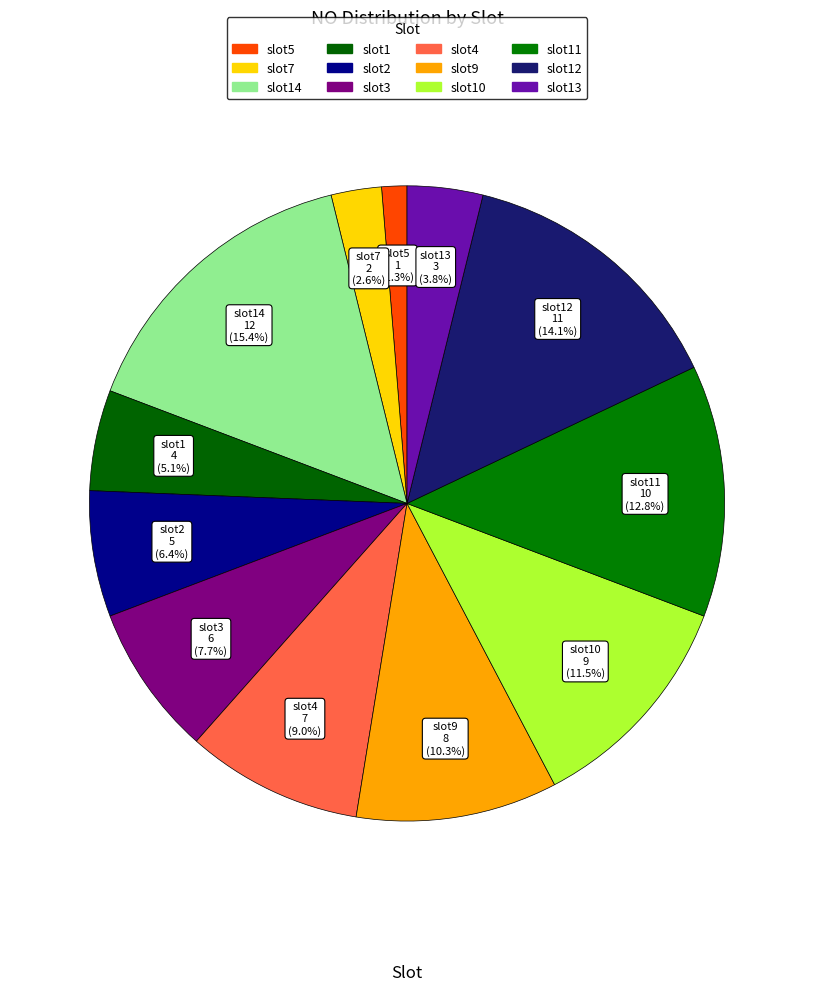

To the nearest percent, what is the average slice percentage?

8%